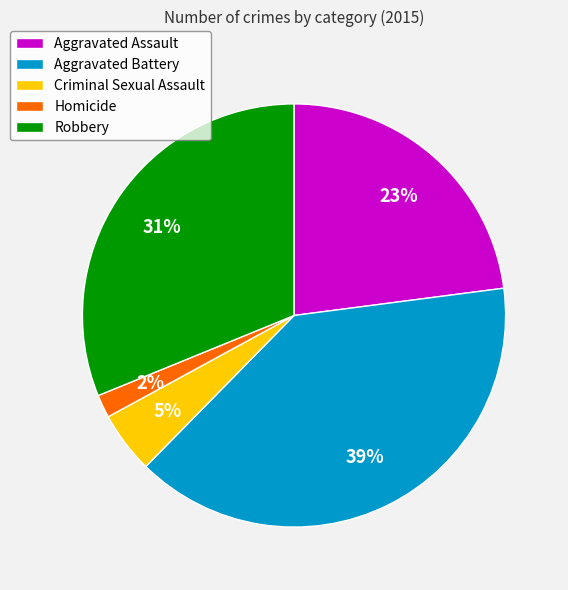

What is the ratio of the value at Aggravated Assault to the value at Robbery?

0.7